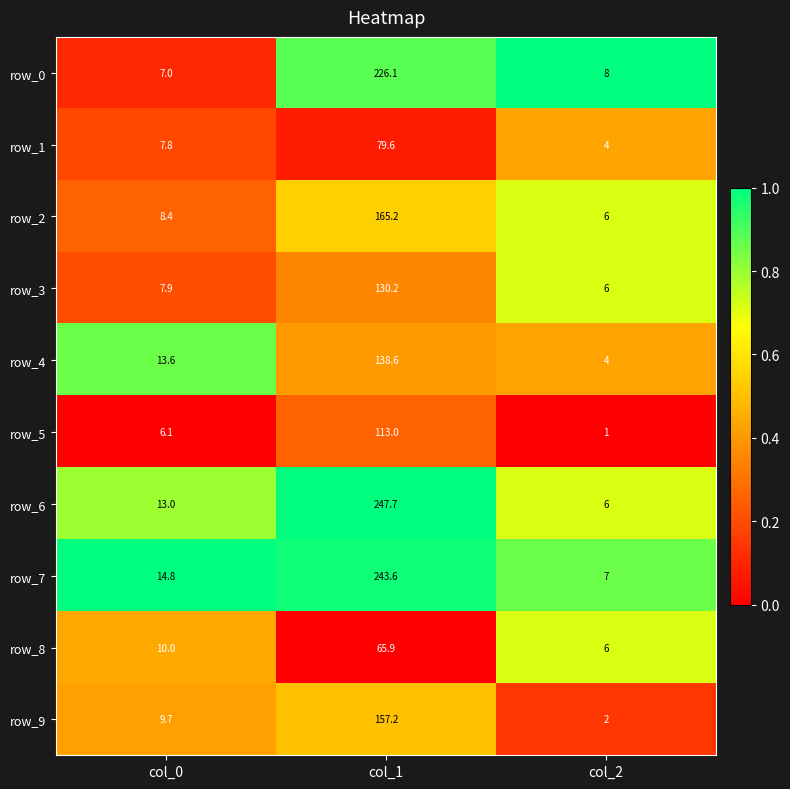

What is the spread (max minus min) of values at col_0?

8.7